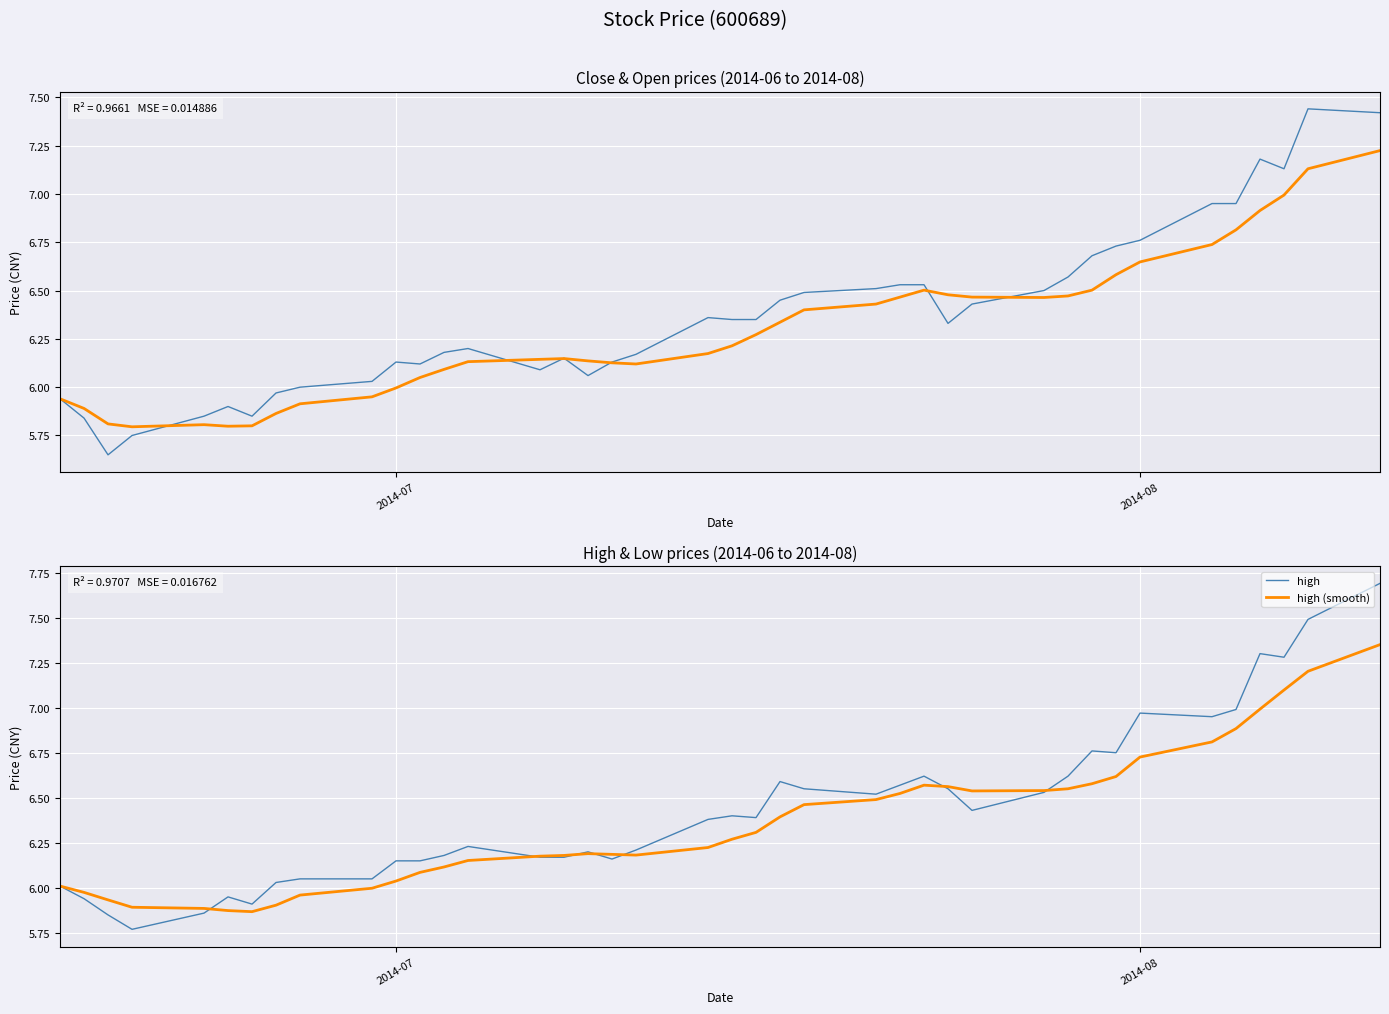

How many lines are shown in the chart?

4